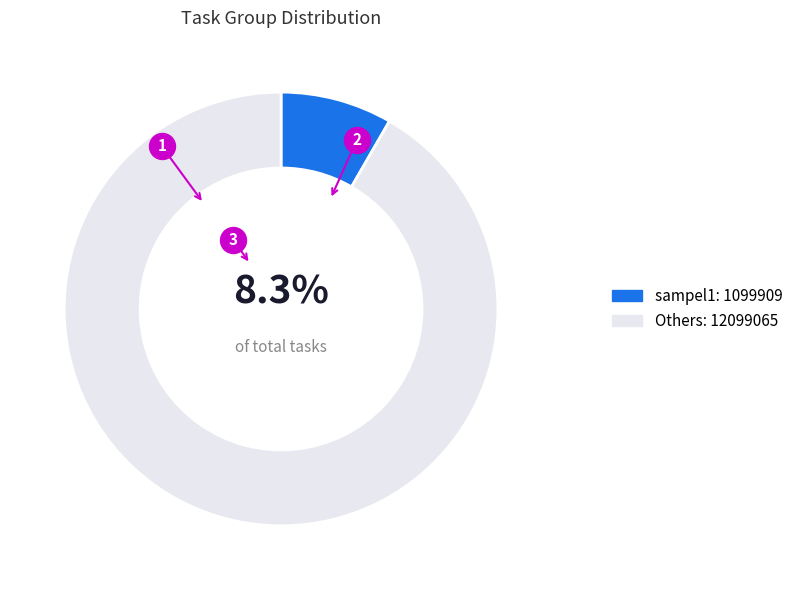

Does any single category account for the majority?

No